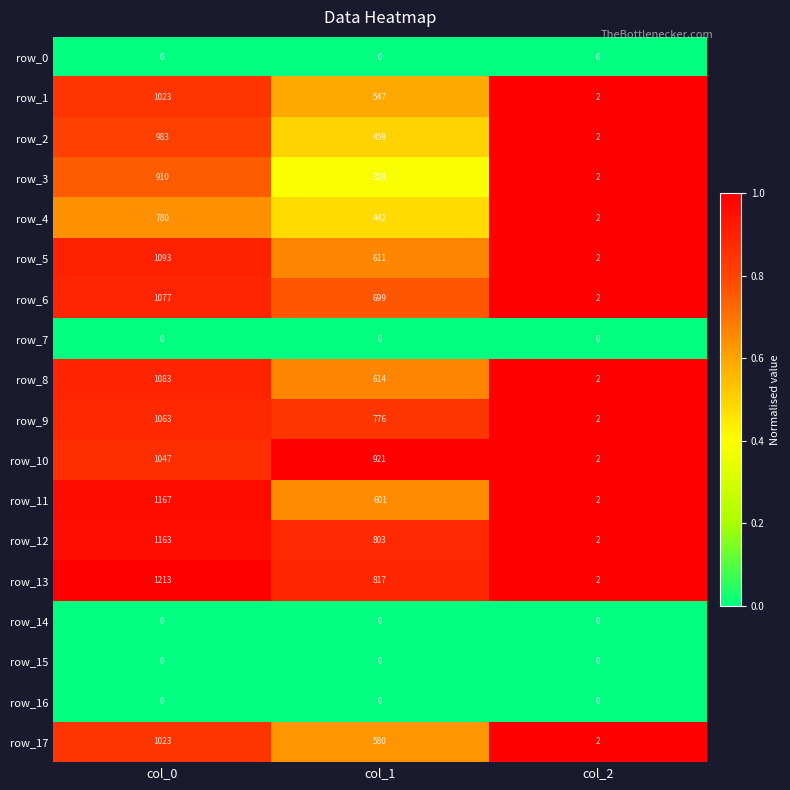

At which category is the sum across all series the highest?

col_0